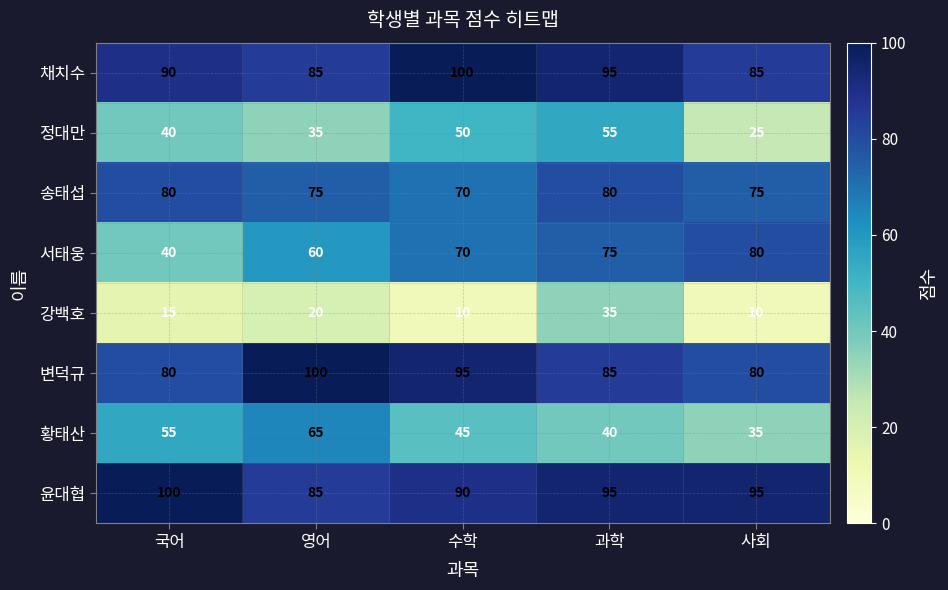

Is the value of 정대만 at 국어 greater than the value of 서태웅 at 사회?

No